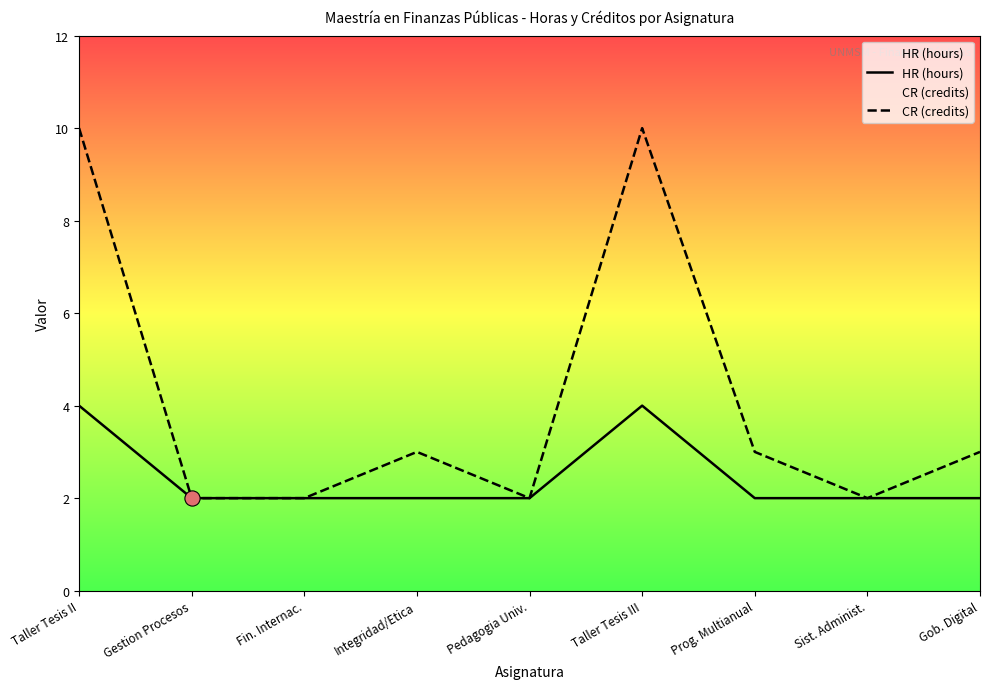

At which category is the sum across all series the highest?

Taller Tesis II